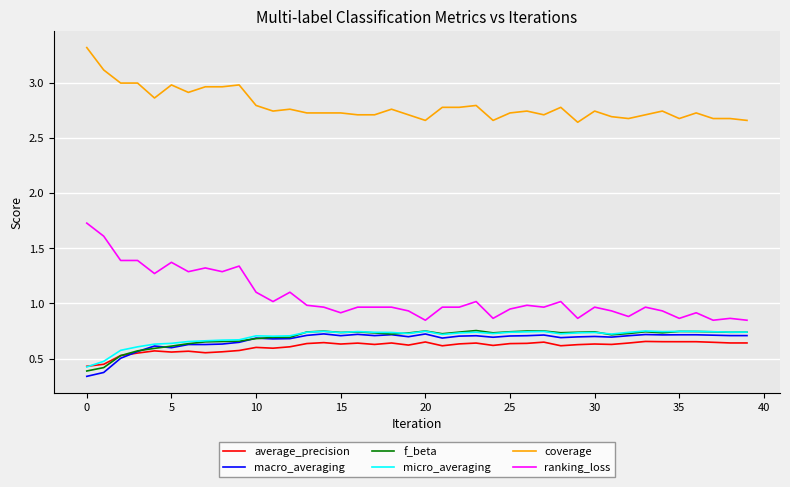

How many lines are shown in the chart?

6